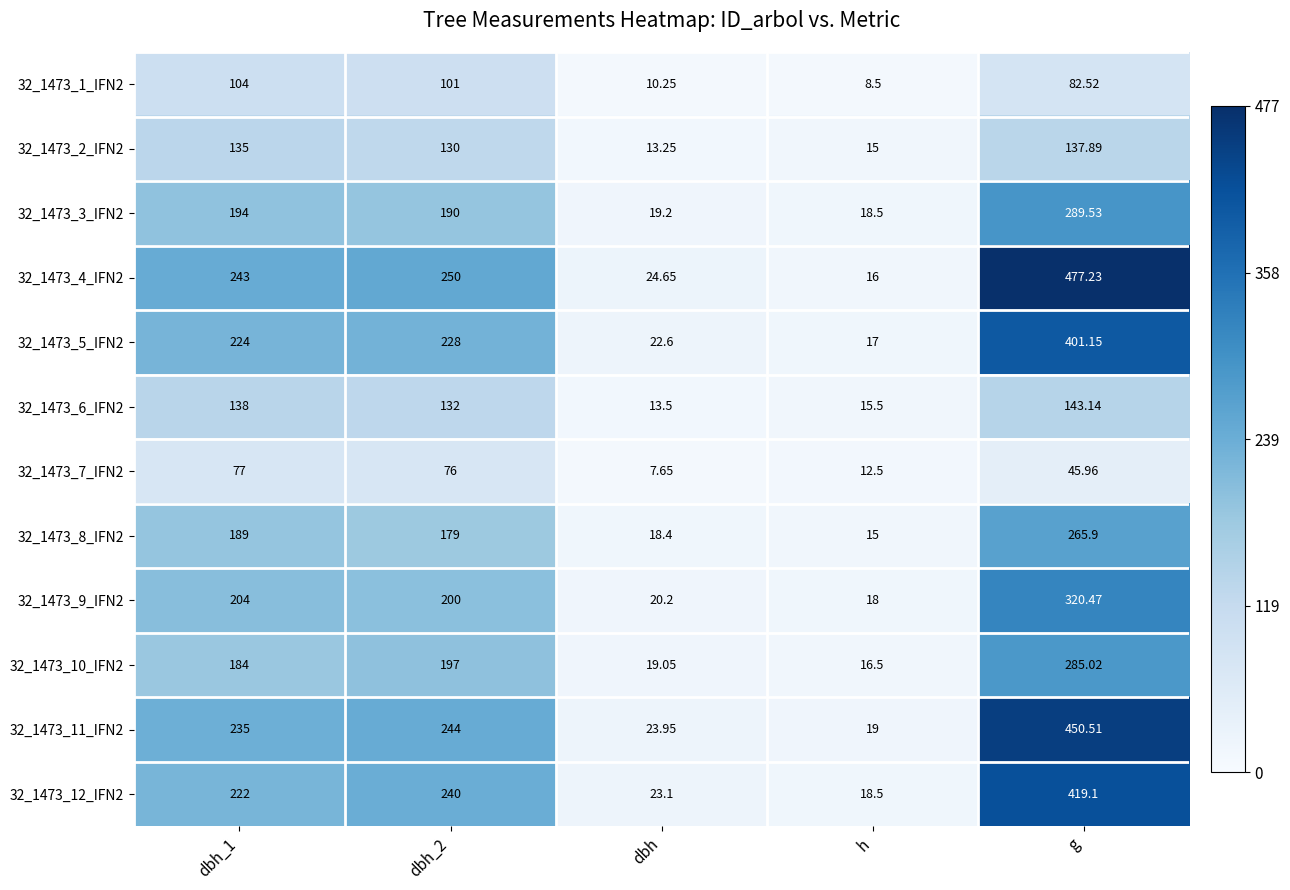

At which category is the sum across all series the highest?

g